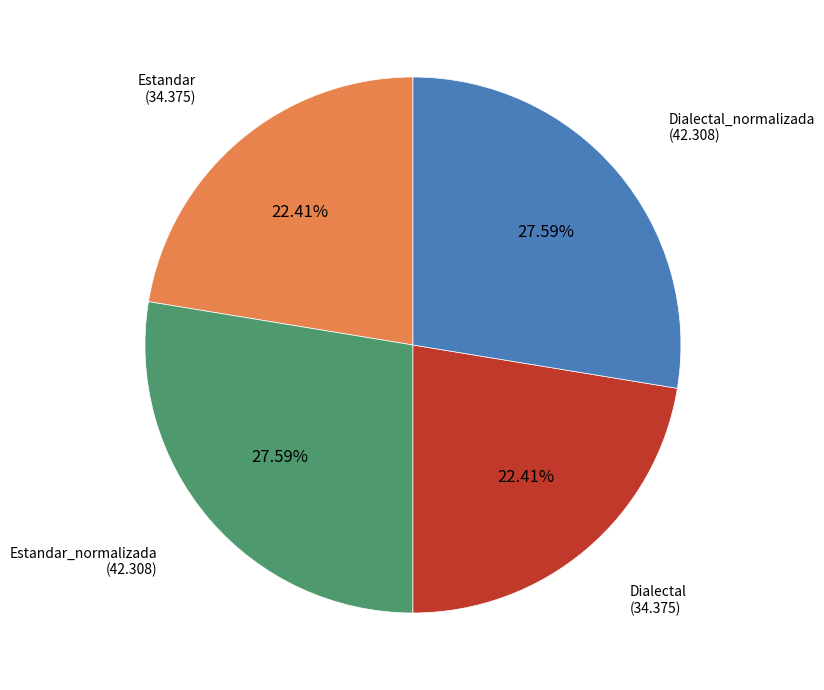

Does any single category account for the majority?

No